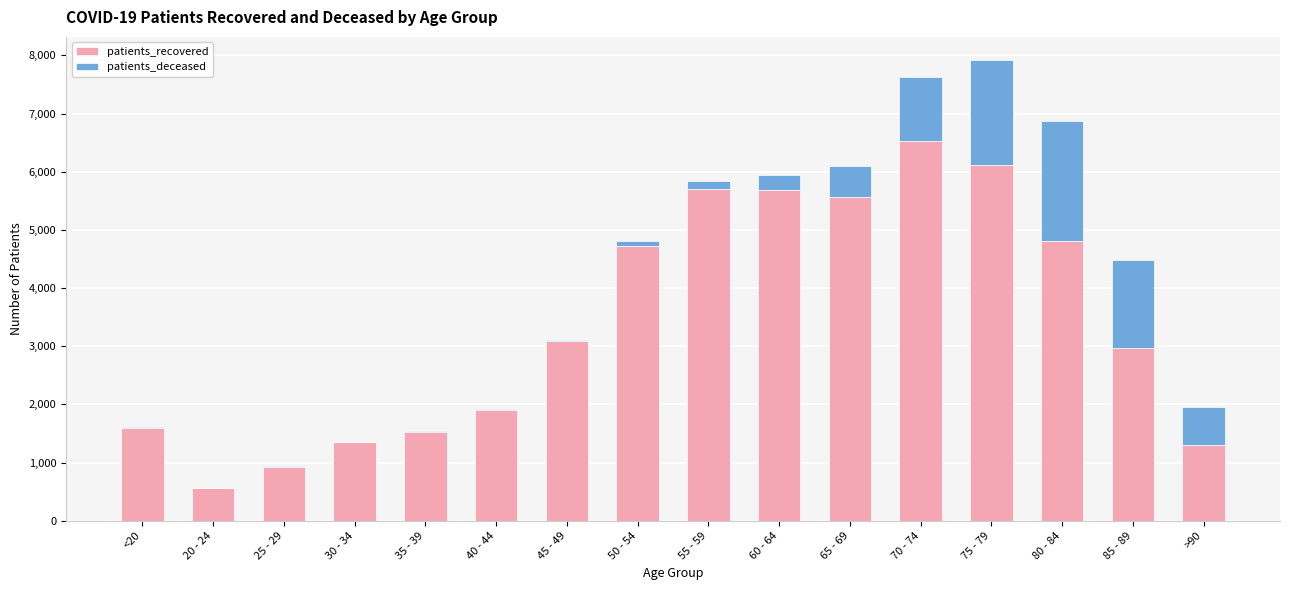

At which category is the sum across all series the highest?

75 - 79